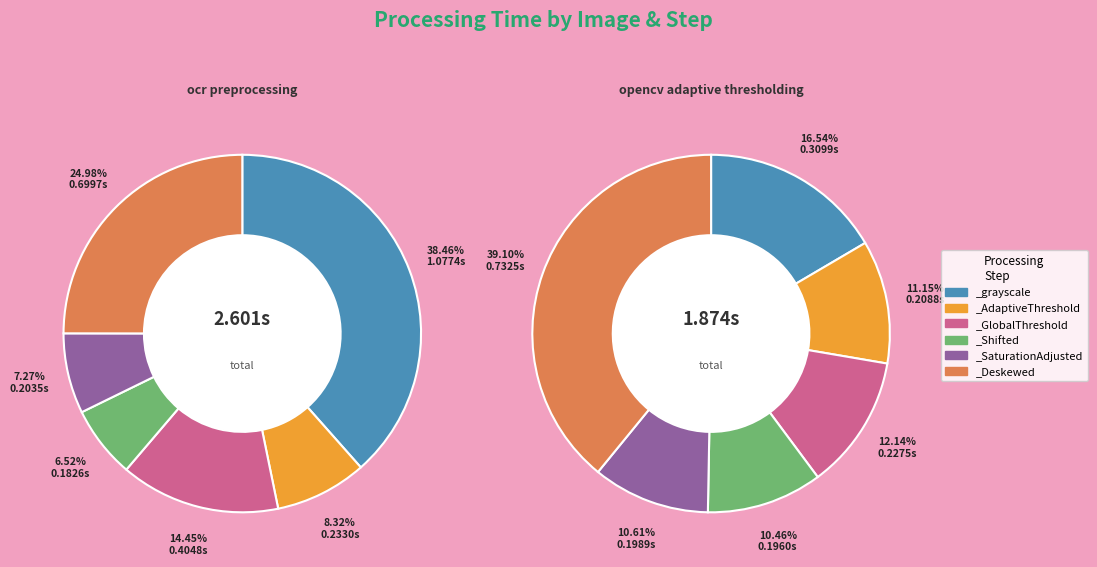

The ocr_preprocessing_input slice represents 40% of the pie. True or false?

False